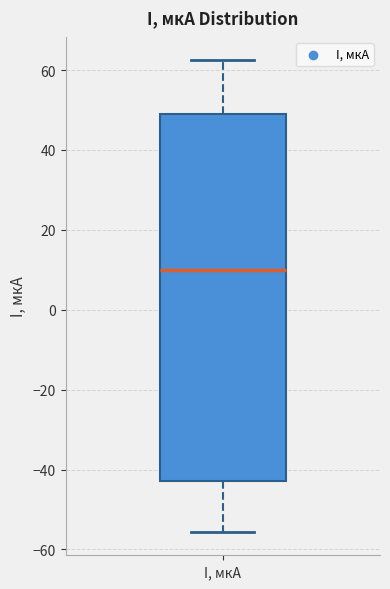

Read this box plot against the y-axis: the position of the median line, the range covered by the box, and the ends of both whiskers. The values are not printed on the chart, so give them approximately, as read against the axis.

median 10, box -42 to 48, whiskers -56 to 62